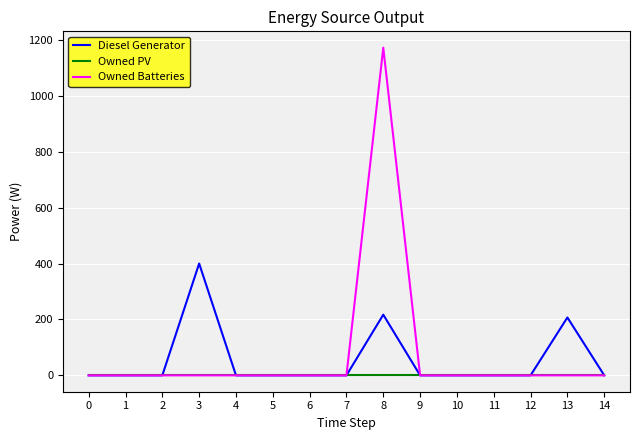

Rank the series by their maximum value, from highest to lowest.

Owned Batteries, Diesel Generator, Owned PV